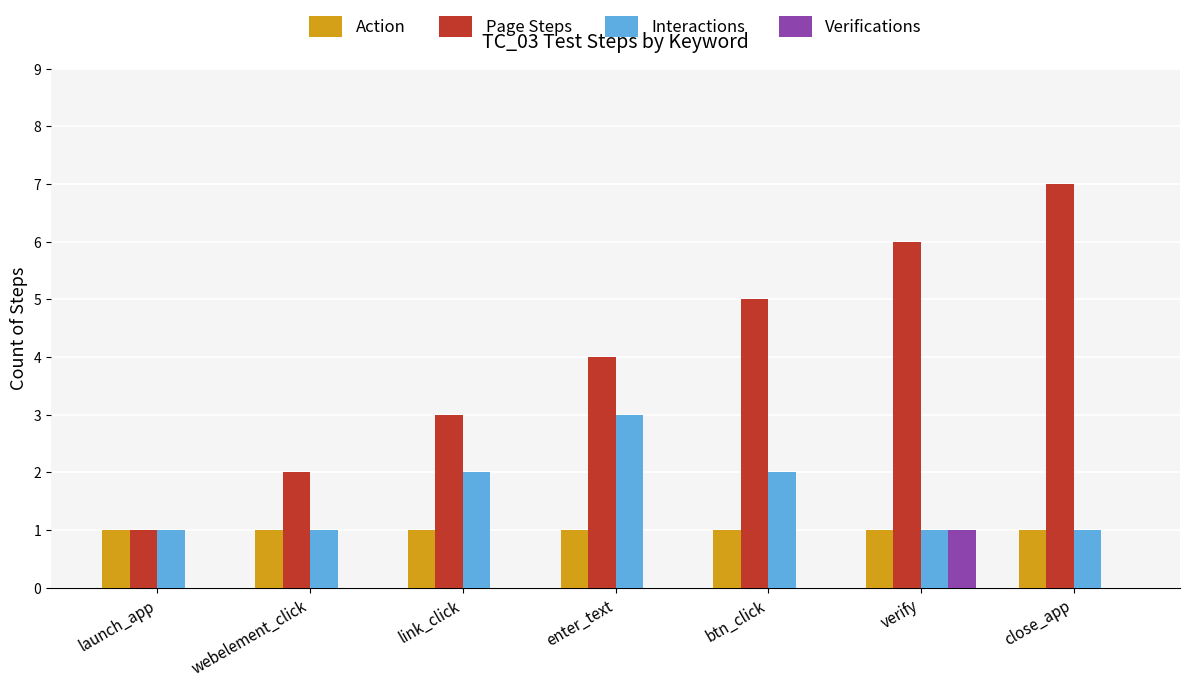

What is the average value of the Interactions series?

2